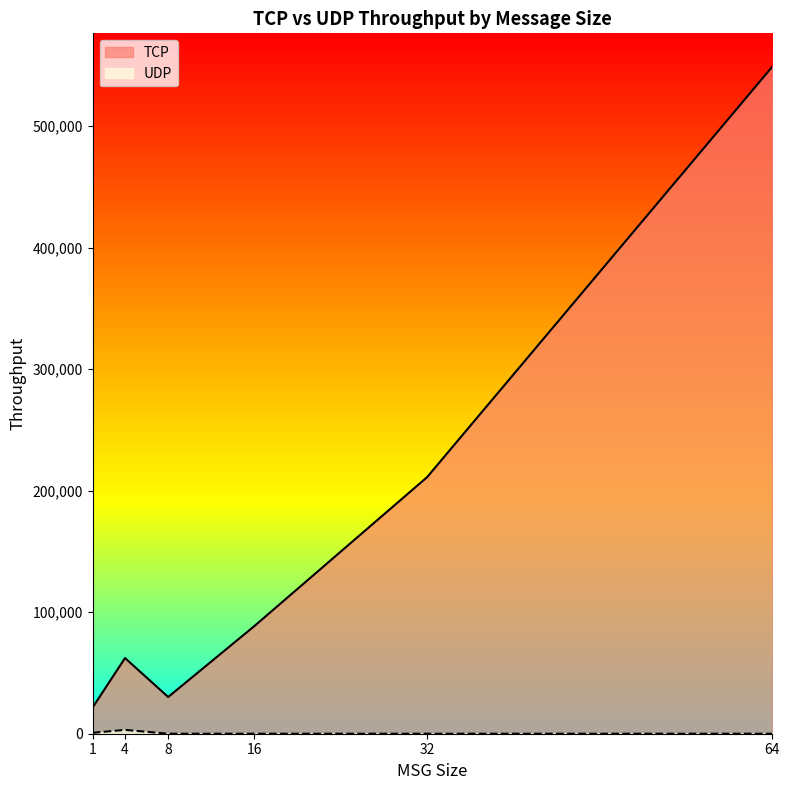

Count the number of categories in the chart.

6